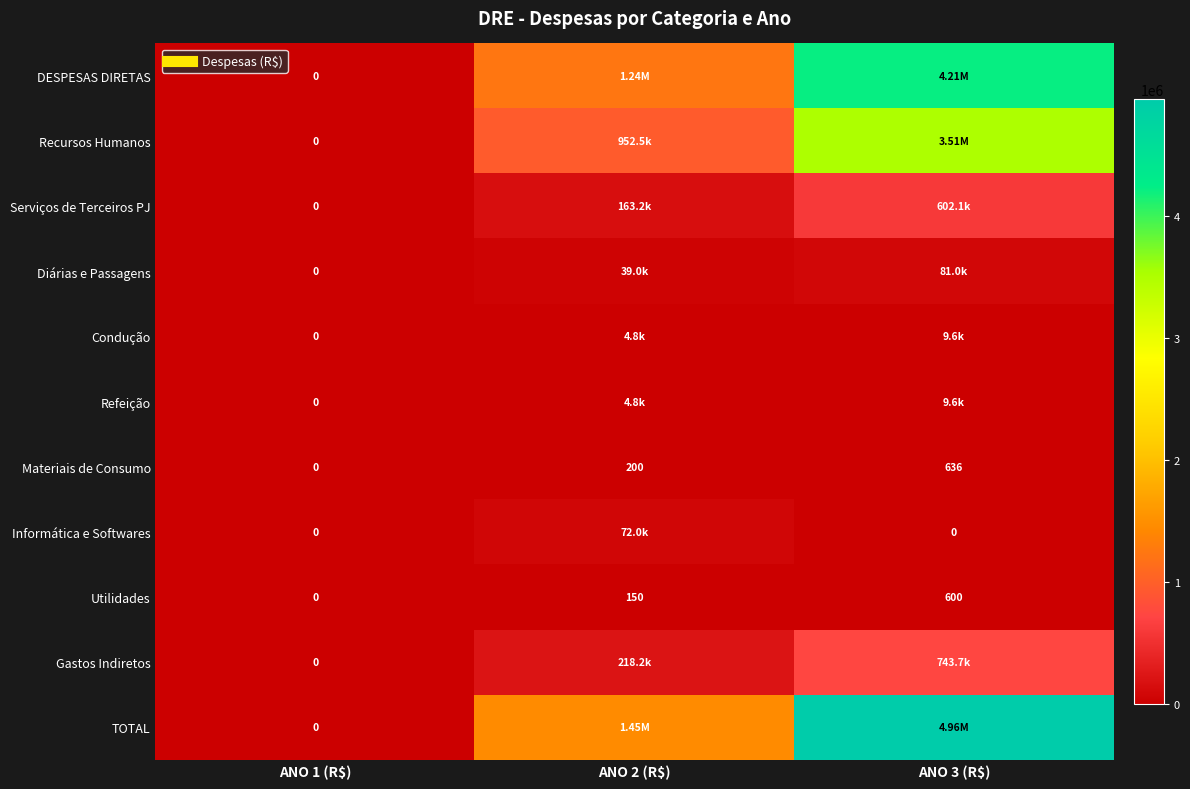

What is the difference between the Gastos Indiretos values at ANO 2 (R$) and ANO 3 (R$)?

525462.8